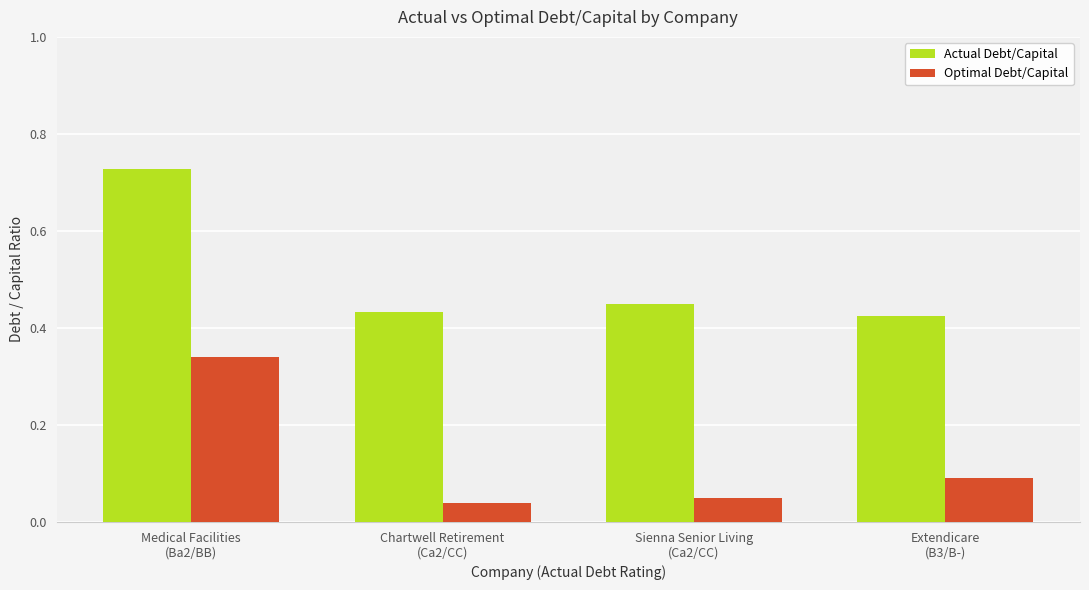

Count the Optimal Debt/Capital values in the range 0 to 1.

4